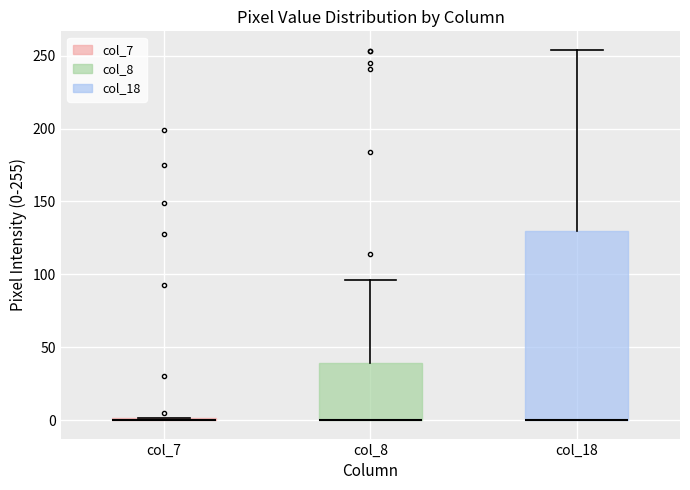

Reading left to right, transcribe this box plot: for each box, give where its median line is, the range the box spans, and where its two whiskers end, as read against the y-axis. The values are not printed on the chart, so give them approximately, as read against the axis.

col_7: box collapsed to a line at 0, whiskers 0 to 0
col_8: median 0 (drawn on the box's lower edge), box 0 to 40, whiskers 0 to 95
col_18: median 0 (drawn on the box's lower edge), box 0 to 130, whiskers 0 to 255